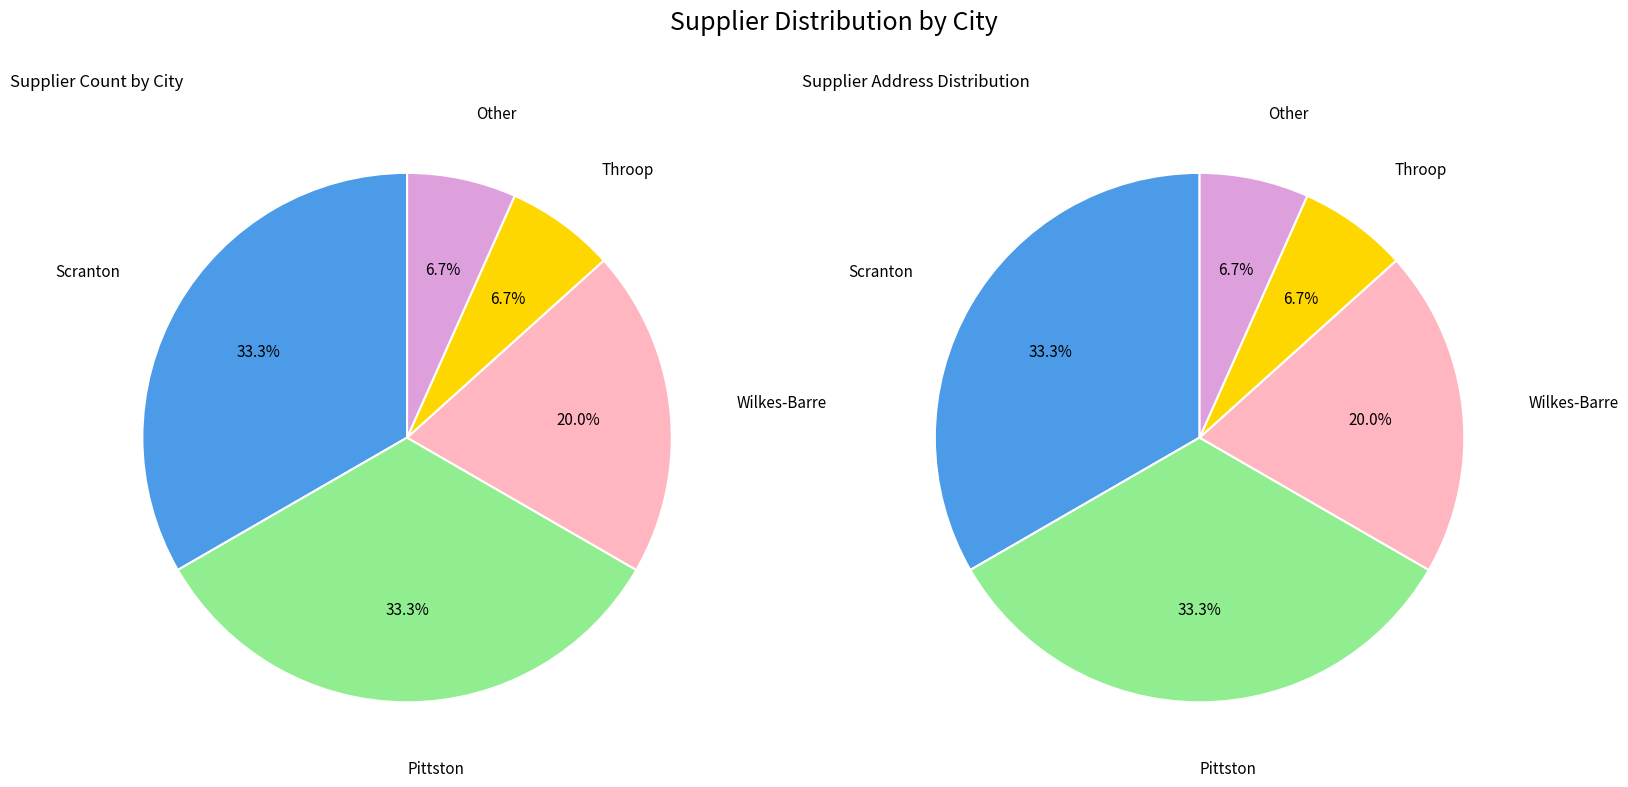

To the nearest percent, what is the average slice percentage?

20%